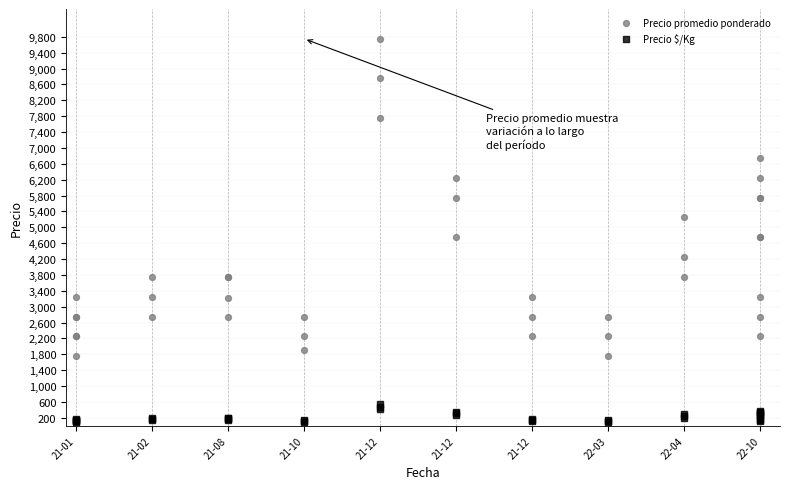

Which series has the largest Y range (max minus min)?

Precio promedio ponderado